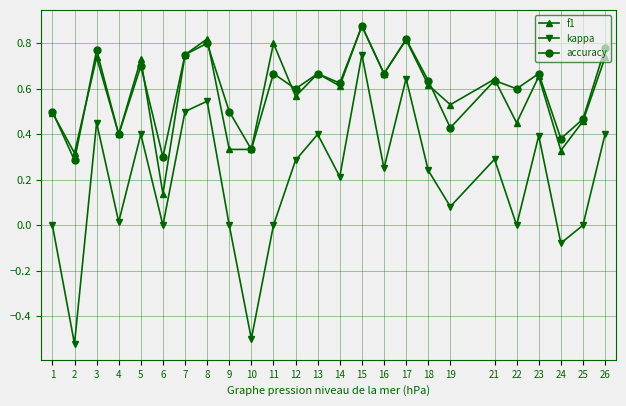

At how many categories does at least one series exceed 0?

25